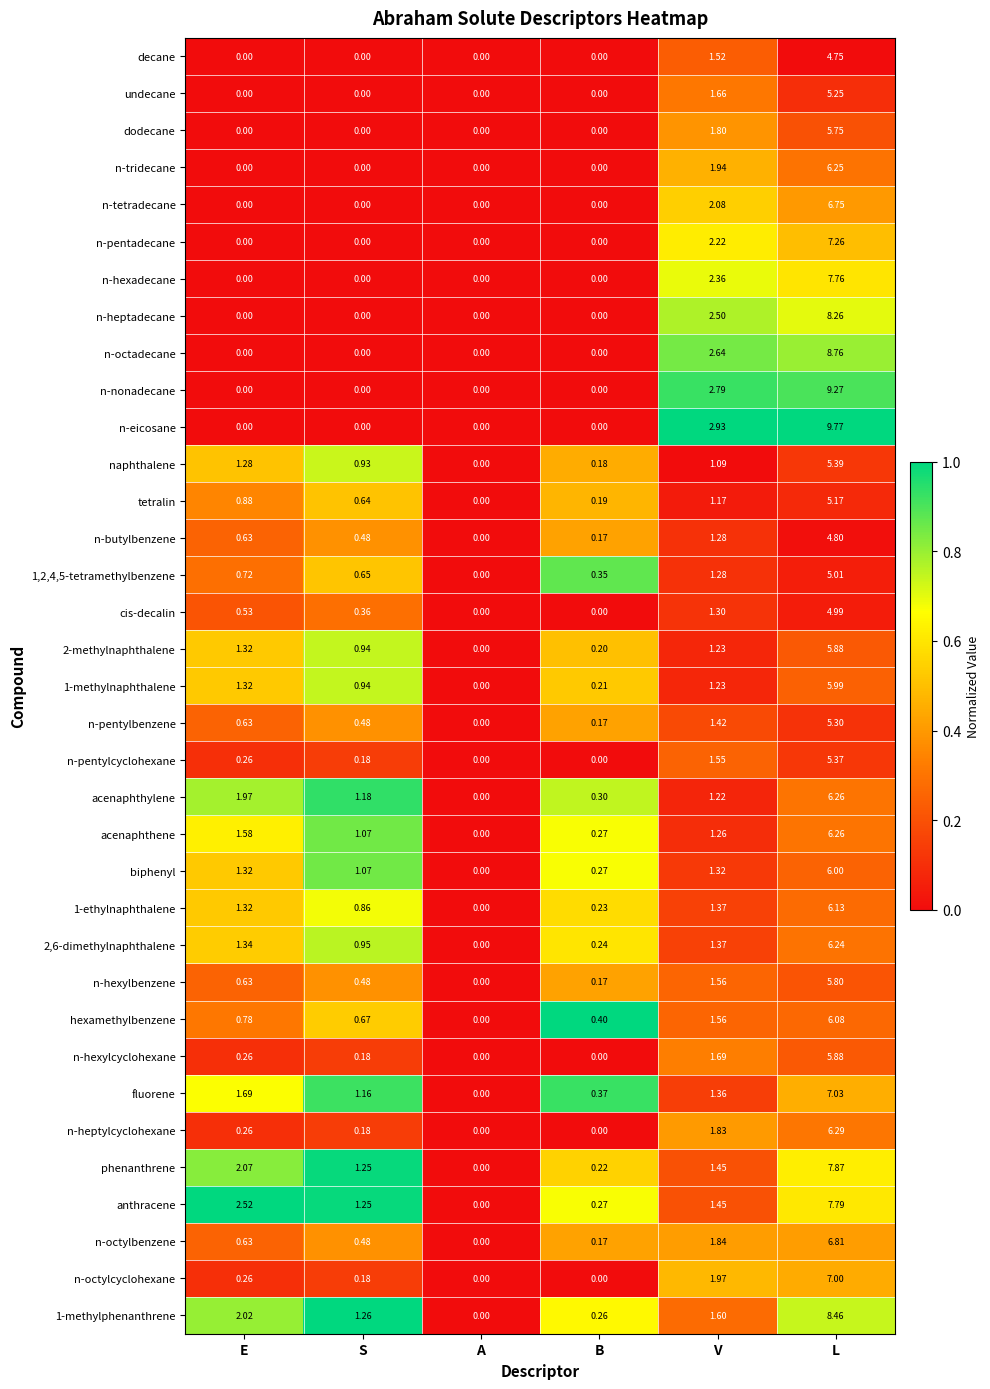

Is the value of 1-methylphenanthrene at L greater than the value of dodecane at B?

Yes